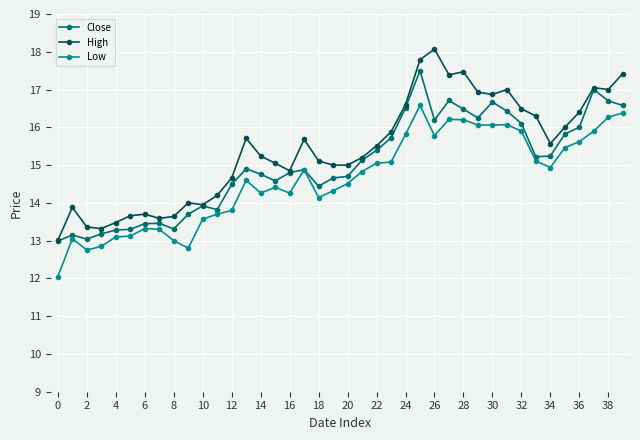

True or false: High and Low intersect in this chart.

False